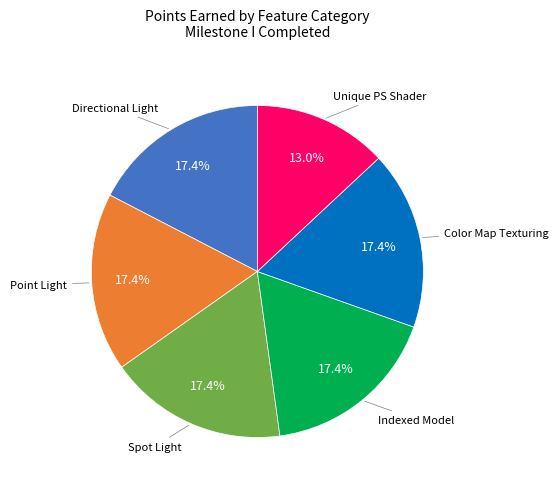

Does any single category account for the majority?

No